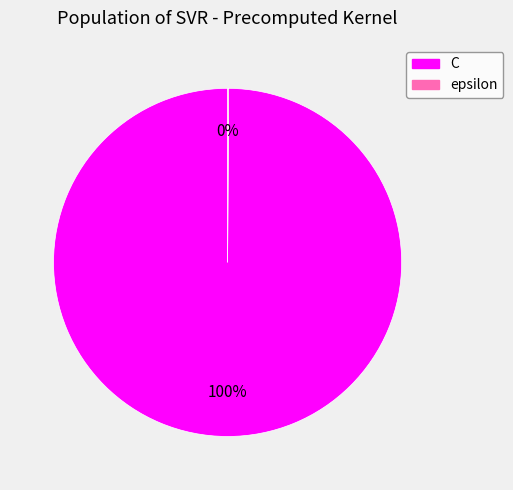

What is the largest slice in the pie chart?

C